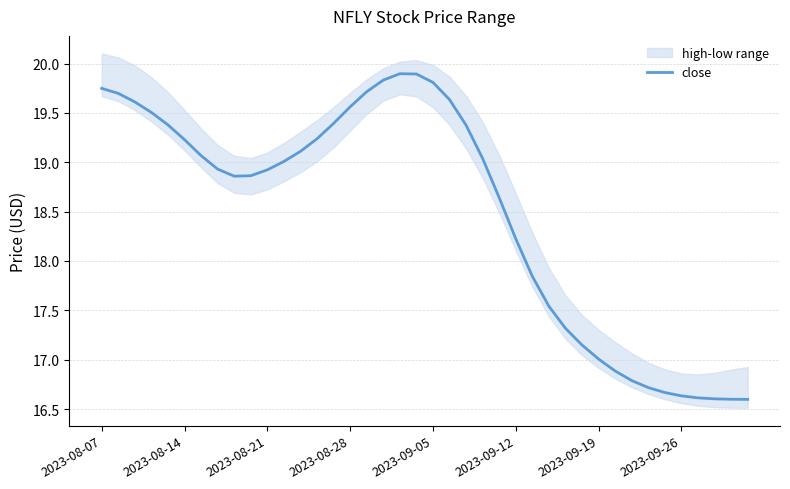

What is the lowest value of the close series?

16.6